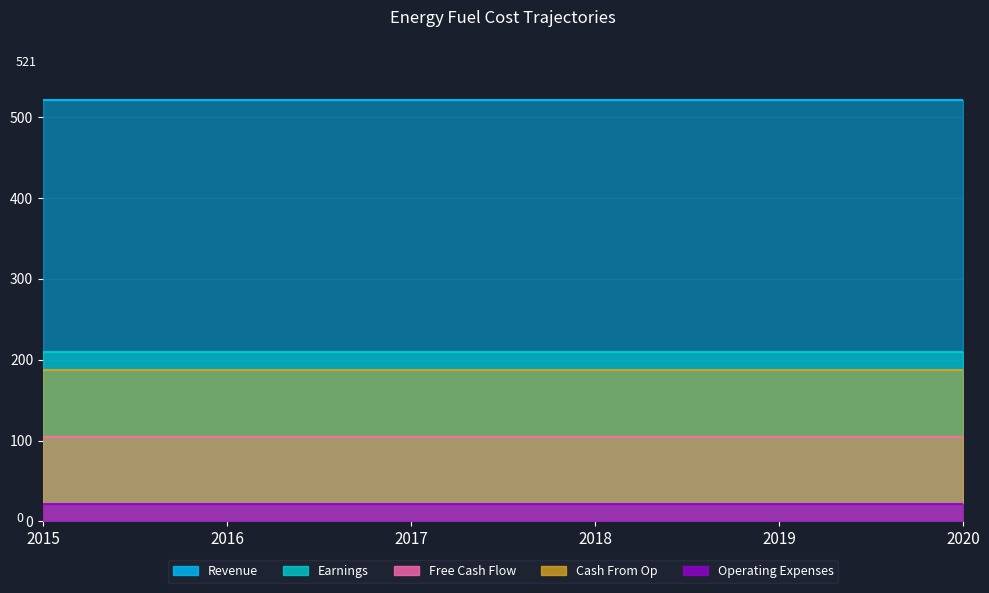

The value of Earnings at 0 is 209.8. True or false?

True